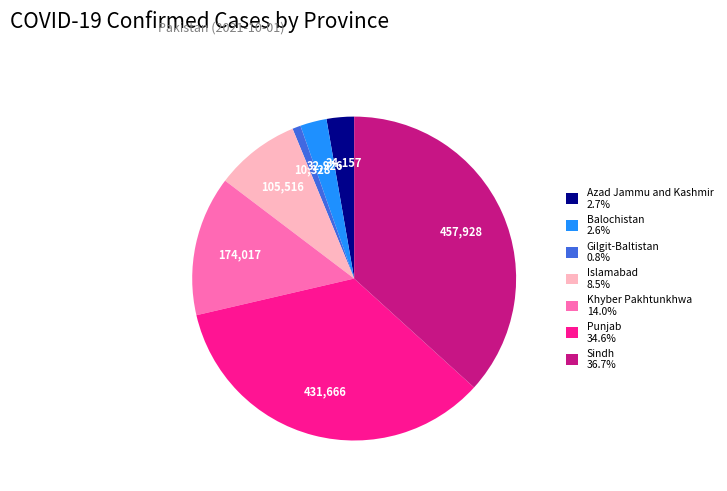

What is the ratio of the value at Islamabad 8.5% to the value at Khyber Pakhtunkhwa 14.0%?

0.6